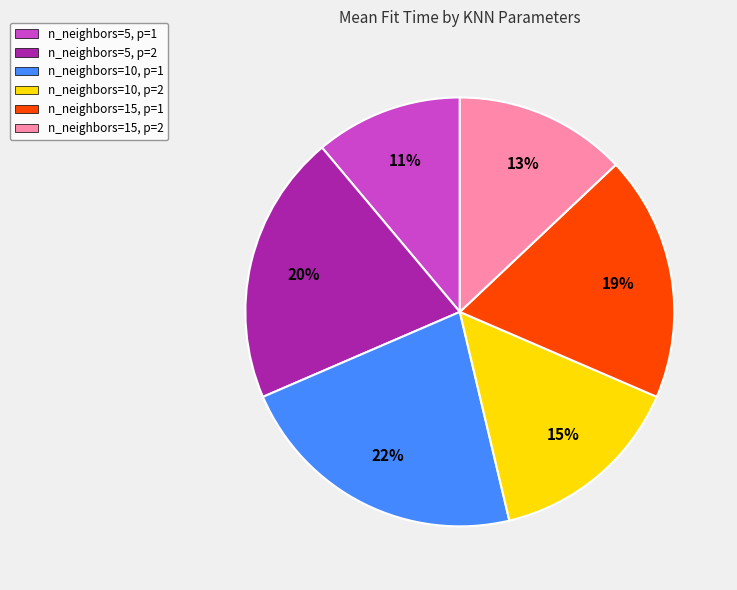

How many segments does this pie chart have?

6